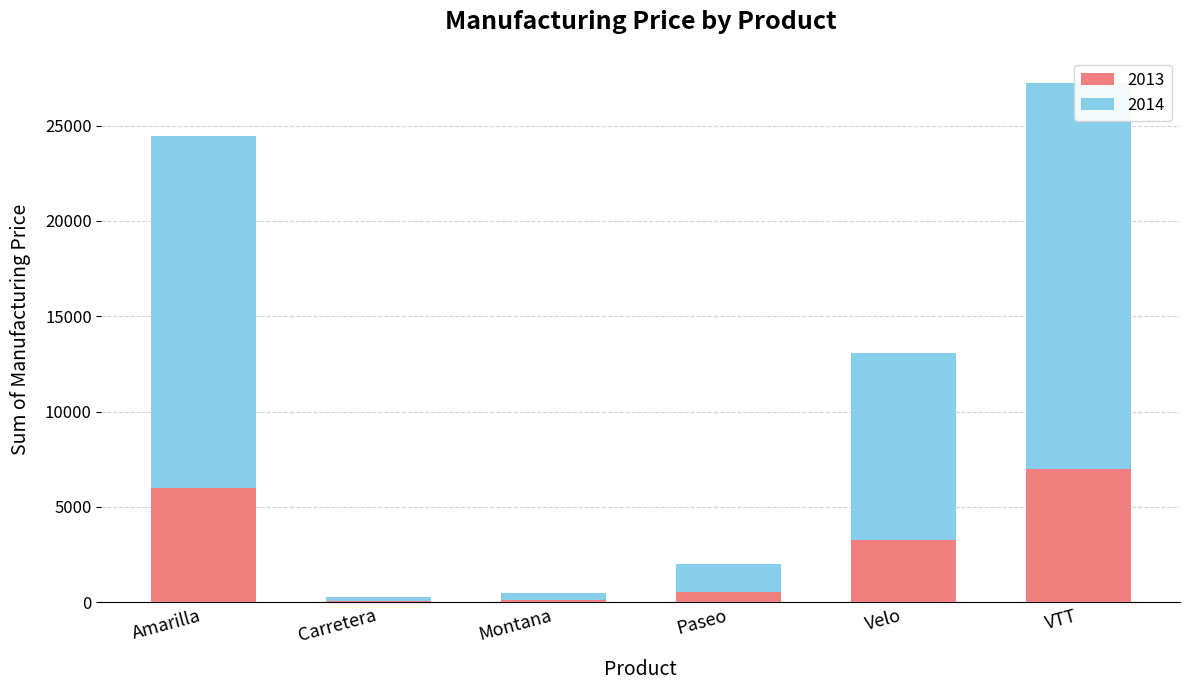

Reading left to right, list all the values displayed in this chart.

2013: Amarilla=5980	Carretera=69	Montana=115	Paseo=510	Velo=3240	VTT=7000
2014: Amarilla=18460	Carretera=210	Montana=350	Paseo=1510	Velo=9840	VTT=20250